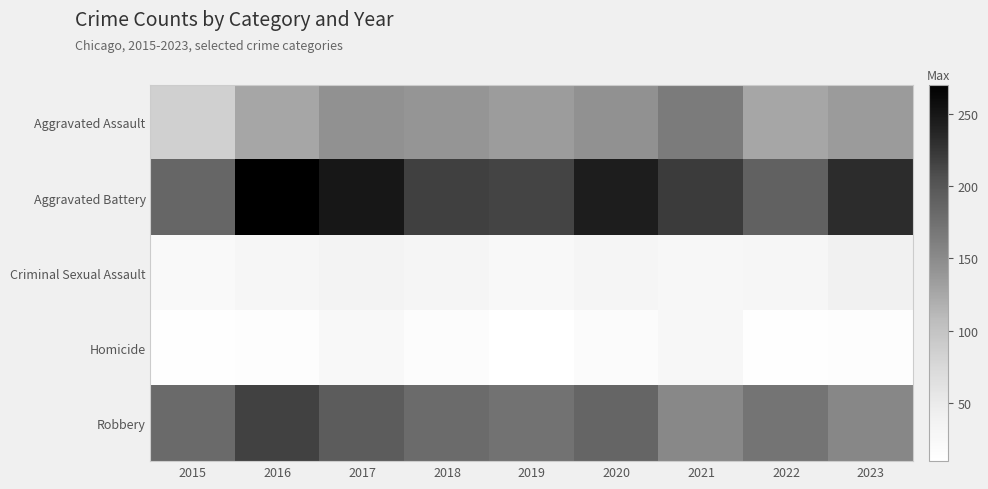

At which category does the chart reach its peak across all series?

2016